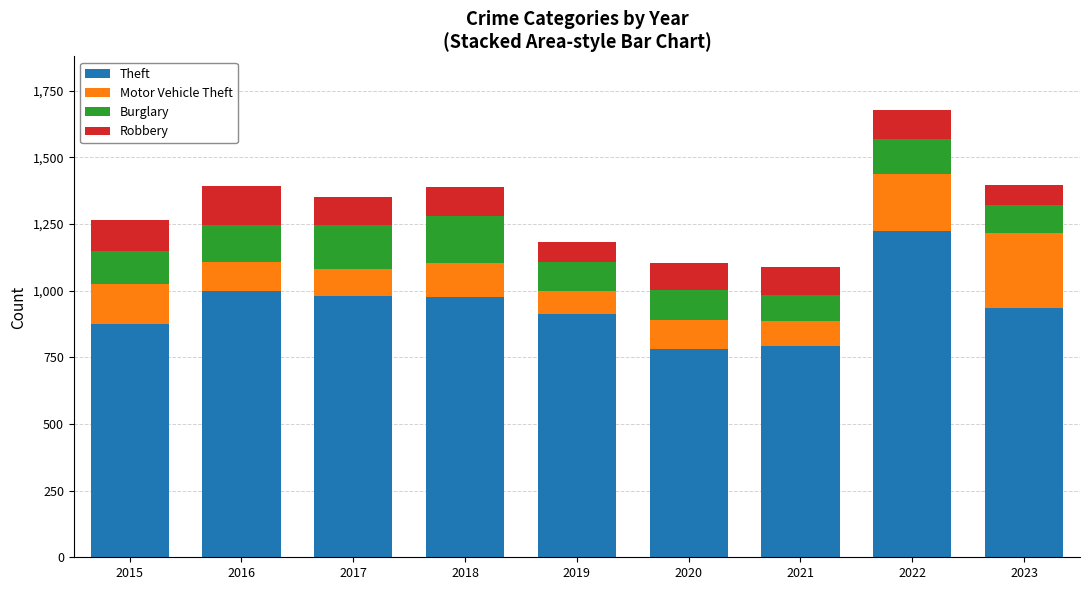

What are all the series names shown in the legend?

Theft, Motor Vehicle Theft, Burglary, Robbery